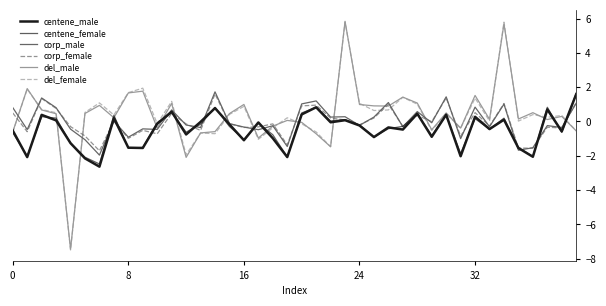

Does the chart display data point markers on the line(s)?

No